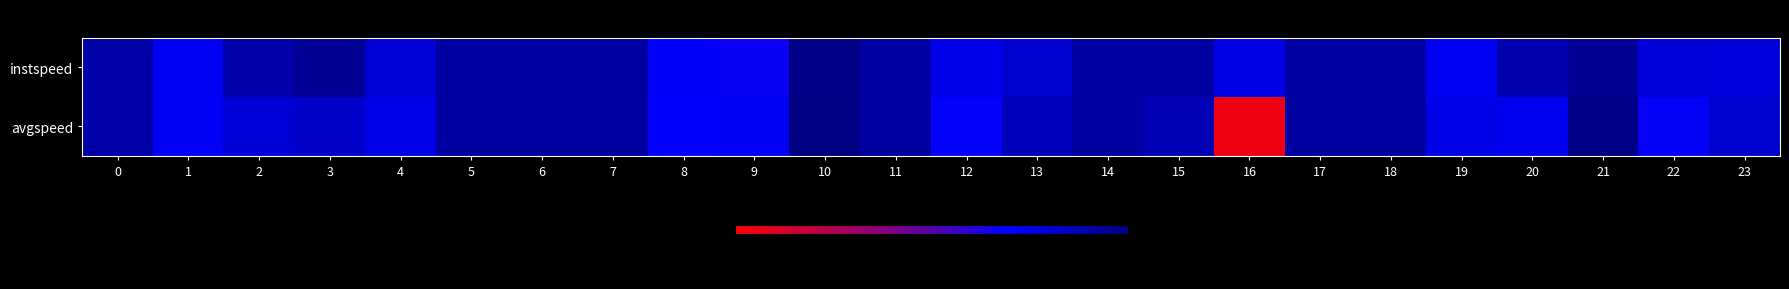

Between 4 and 16, which series saw the biggest shift?

avgspeed